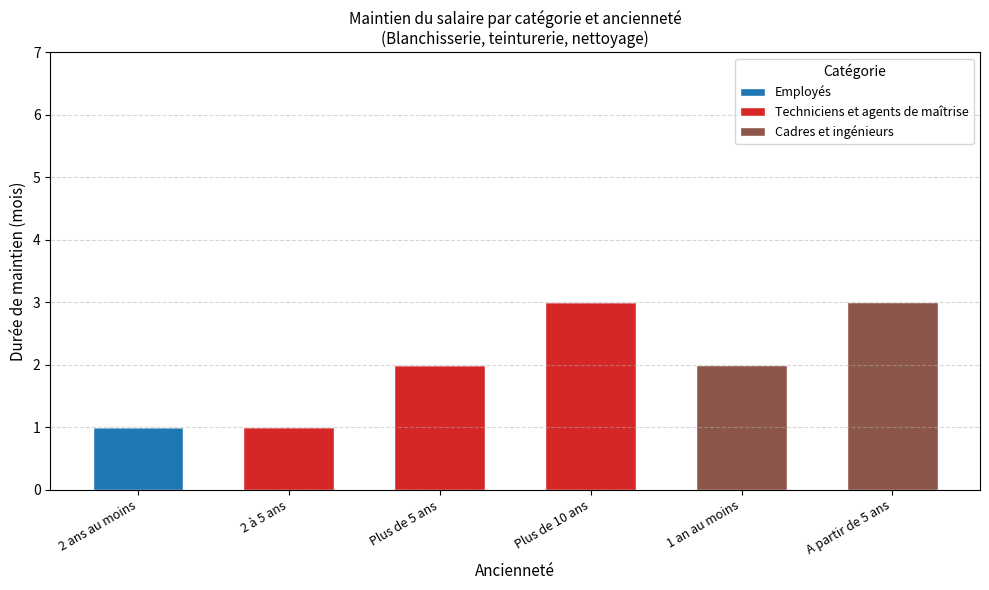

How many distinct data groups are displayed?

3